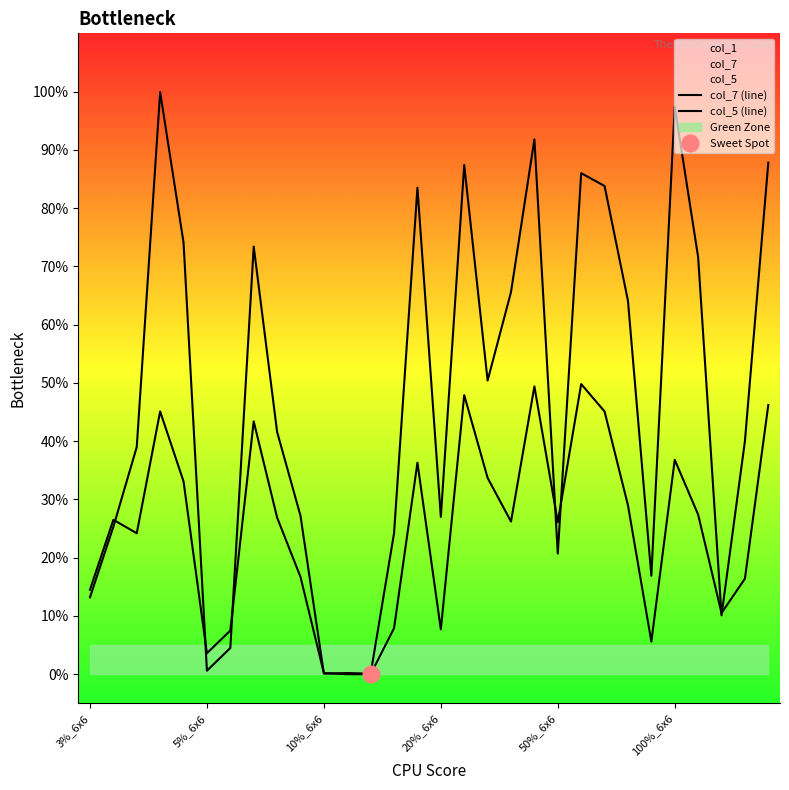

Where do col_7 (line) and col_5 (line) first cross each other?

5%_6x6 and 10%_6x6